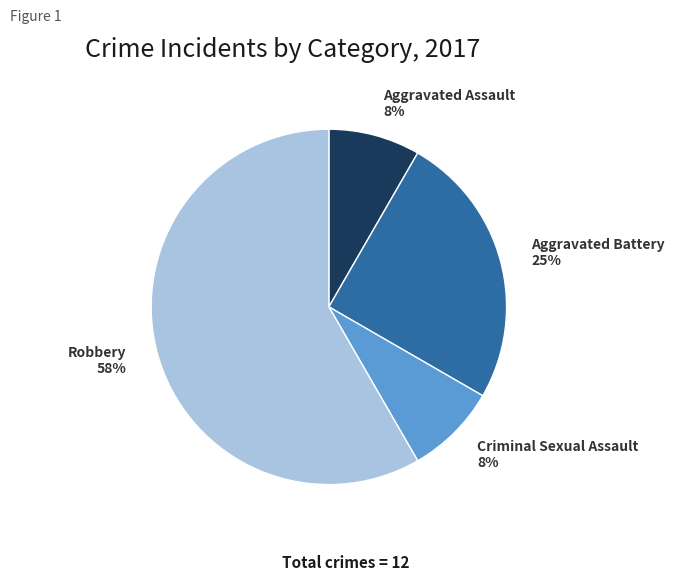

To the nearest percent, what is the average slice percentage?

25%